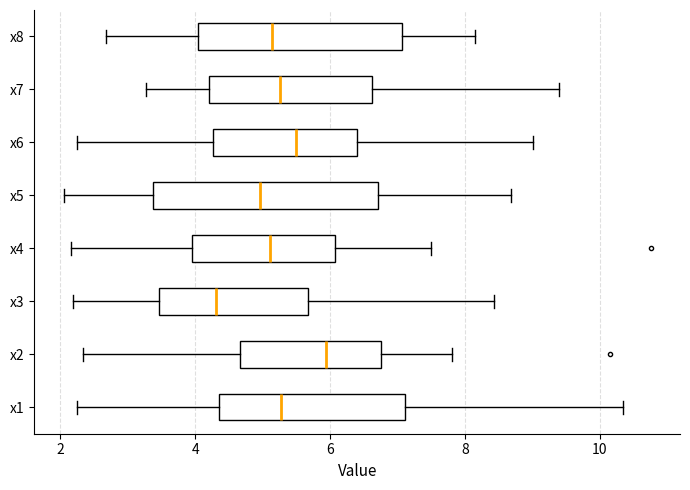

Reading bottom to top, read every box against the x-axis: the position of its median line, the range the box covers, and the ends of its whiskers. The values are not printed on the chart, so give them approximately, as read against the axis.

x1: median 5.2, box 4.4 to 7.2, whiskers 2.2 to 10.4
x2: median 6.0, box 4.6 to 6.8, whiskers 2.4 to 7.8
x3: median 4.4, box 3.4 to 5.6, whiskers 2.2 to 8.4
x4: median 5.2, box 4.0 to 6.0, whiskers 2.2 to 7.4
x5: median 5.0, box 3.4 to 6.8, whiskers 2.0 to 8.6
x6: median 5.4, box 4.2 to 6.4, whiskers 2.2 to 9.0
x7: median 5.2, box 4.2 to 6.6, whiskers 3.2 to 9.4
x8: median 5.2, box 4.0 to 7.0, whiskers 2.6 to 8.2